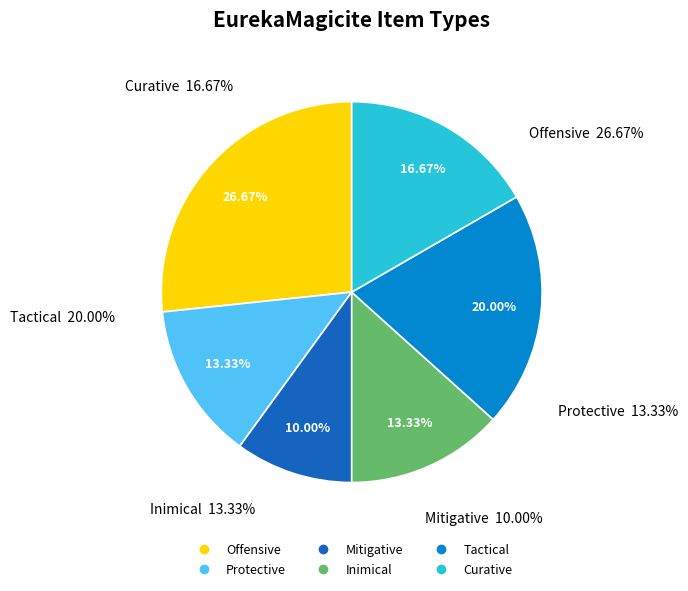

Is Tactical the majority of the pie?

No